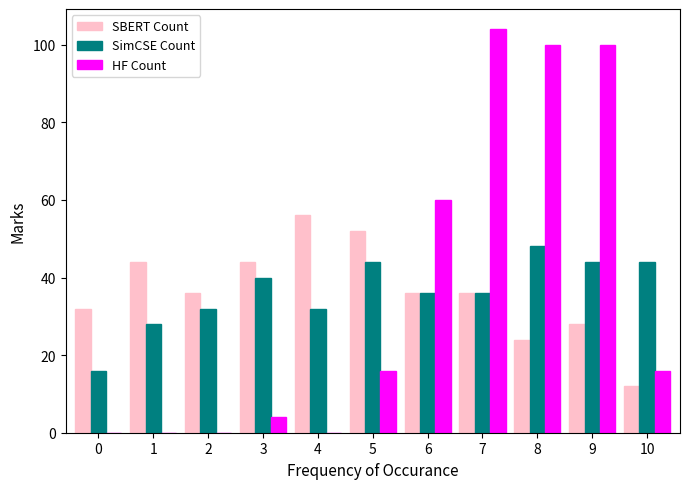

True or false: SimCSE Count has a value of 36 at 7.

True